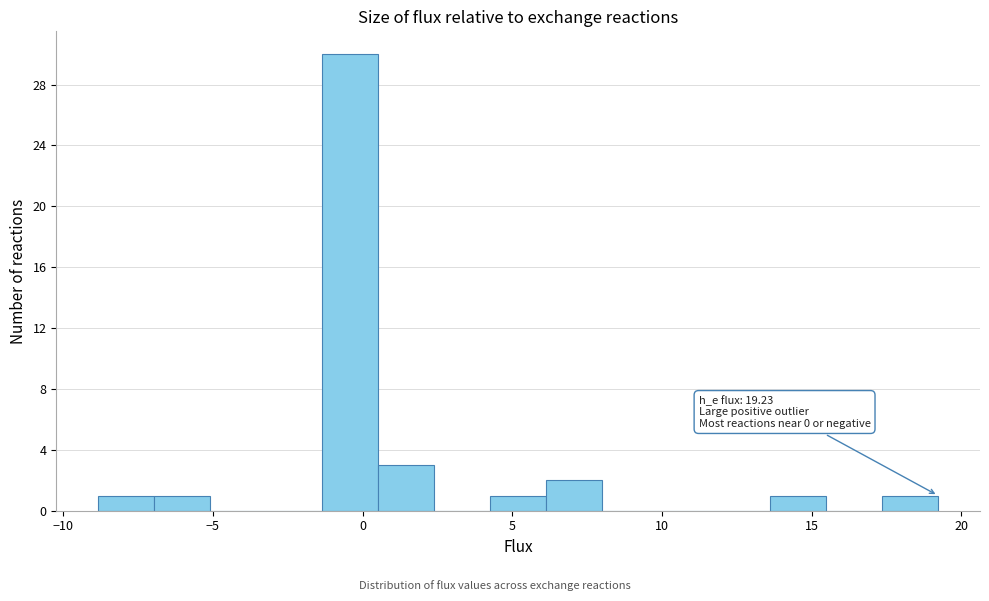

Read against the x-axis, roughly where is the centre of the tallest bar?

-0.5